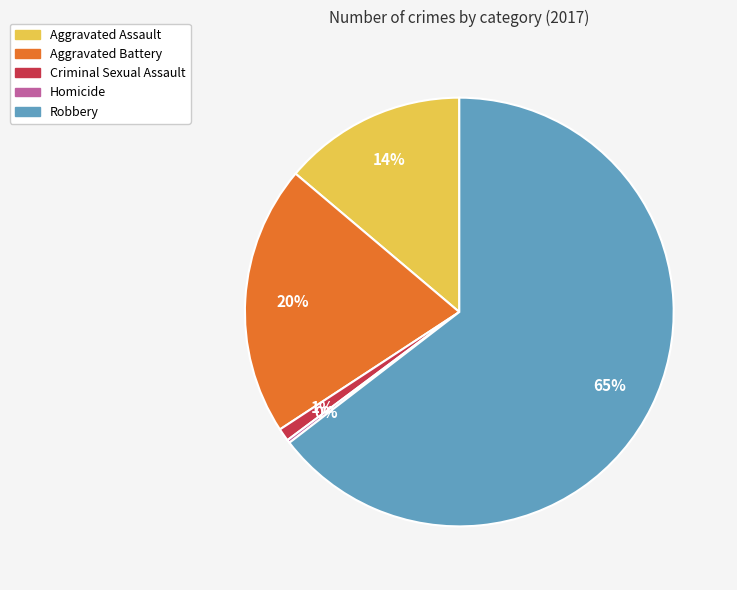

To the nearest percent, what is the average slice percentage?

20%